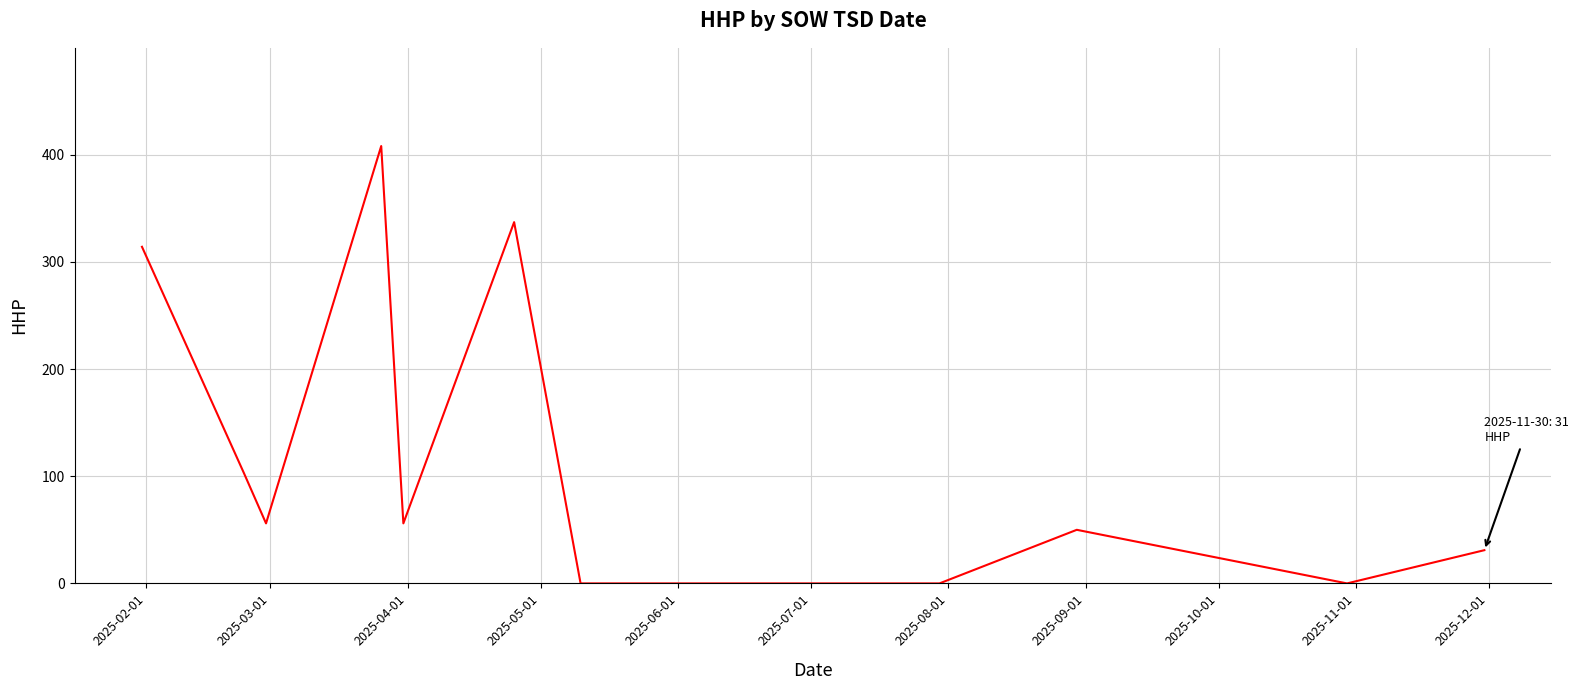

What is the difference between the maximum and minimum values?

408